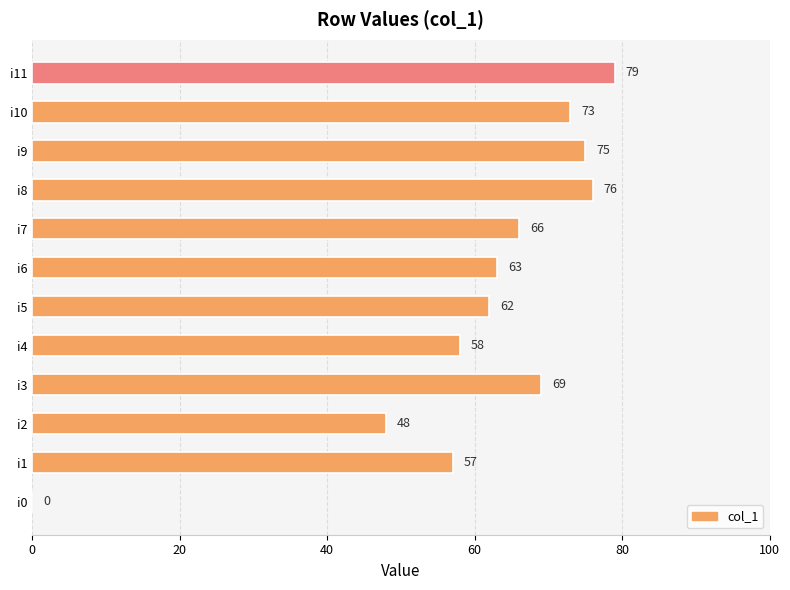

At which category does the chart reach its peak across all series?

i11